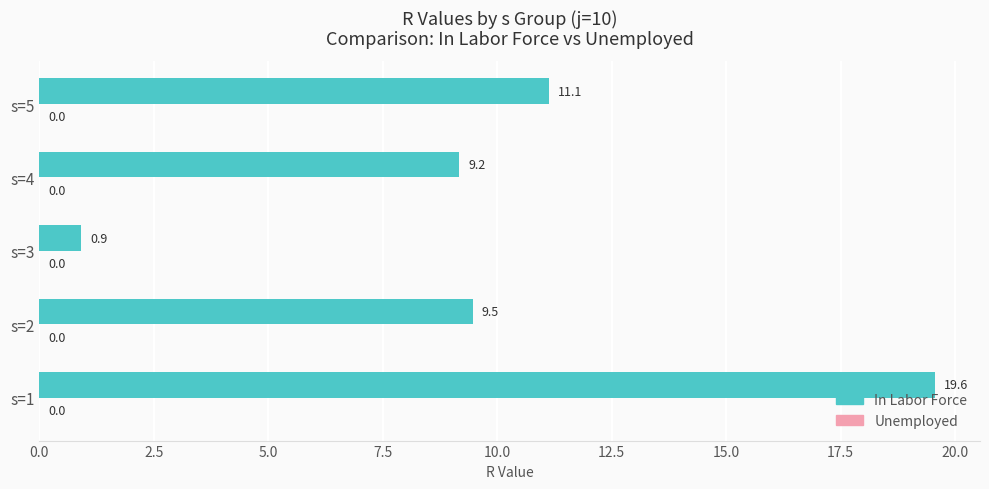

Rank the categories by value from highest to lowest.

s=1, s=5, s=2, s=4, s=3